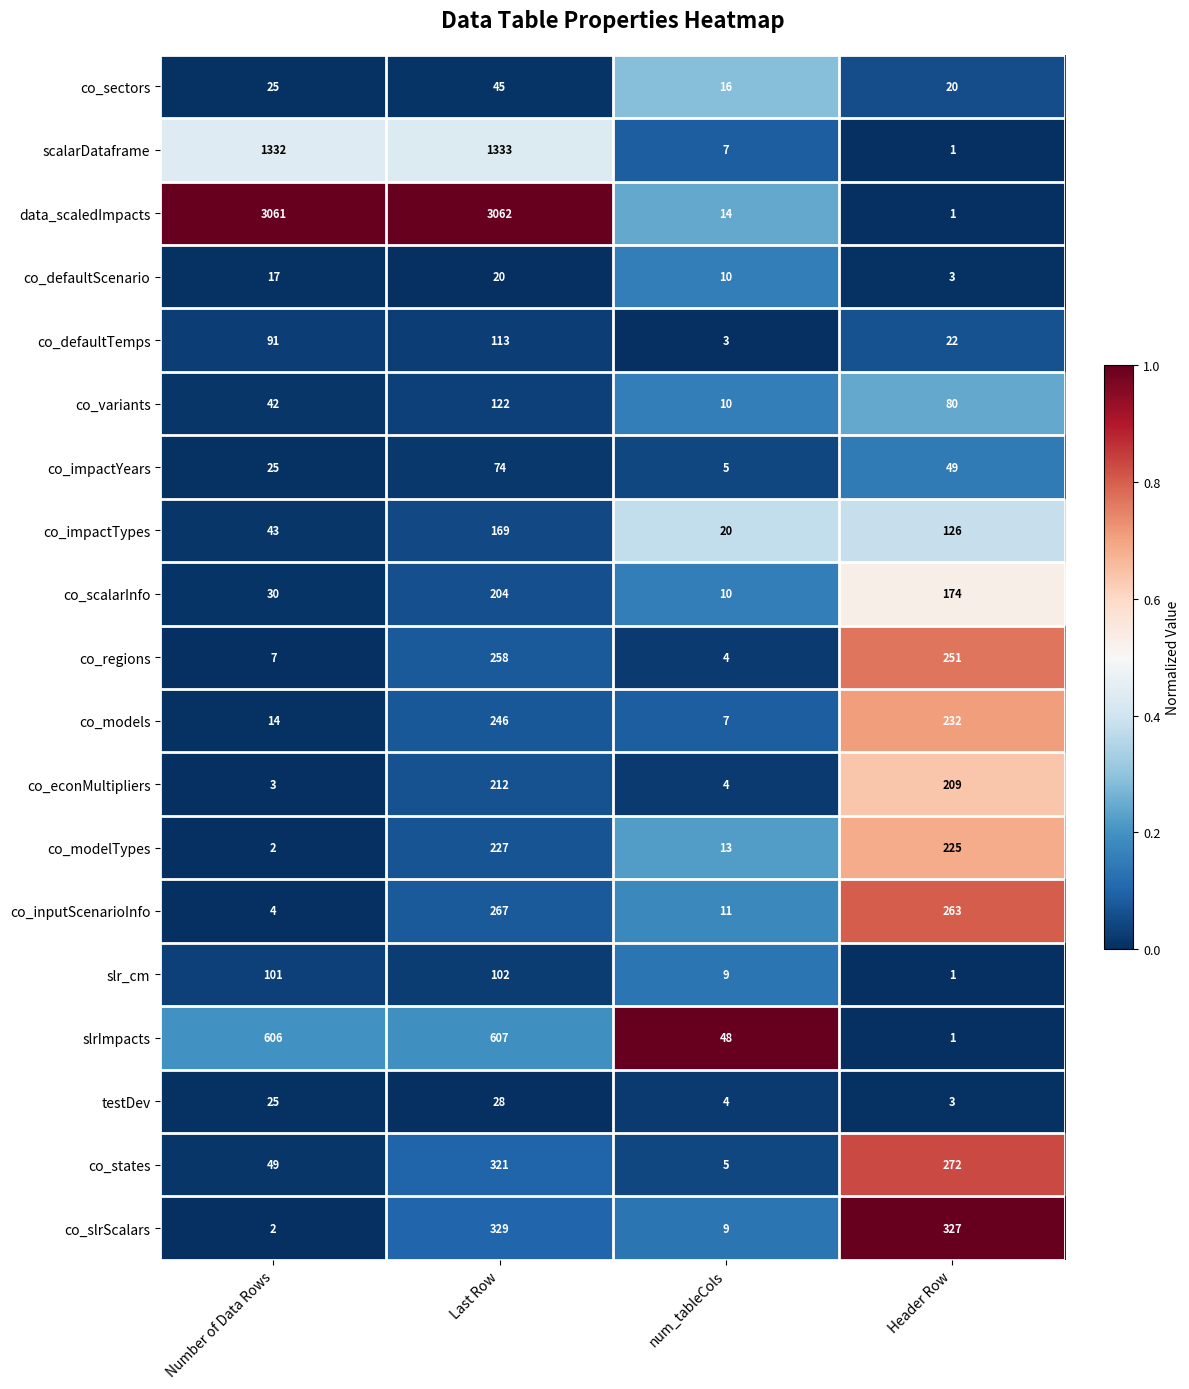

True or false: co_impactTypes has a value of 183 at Header Row.

False